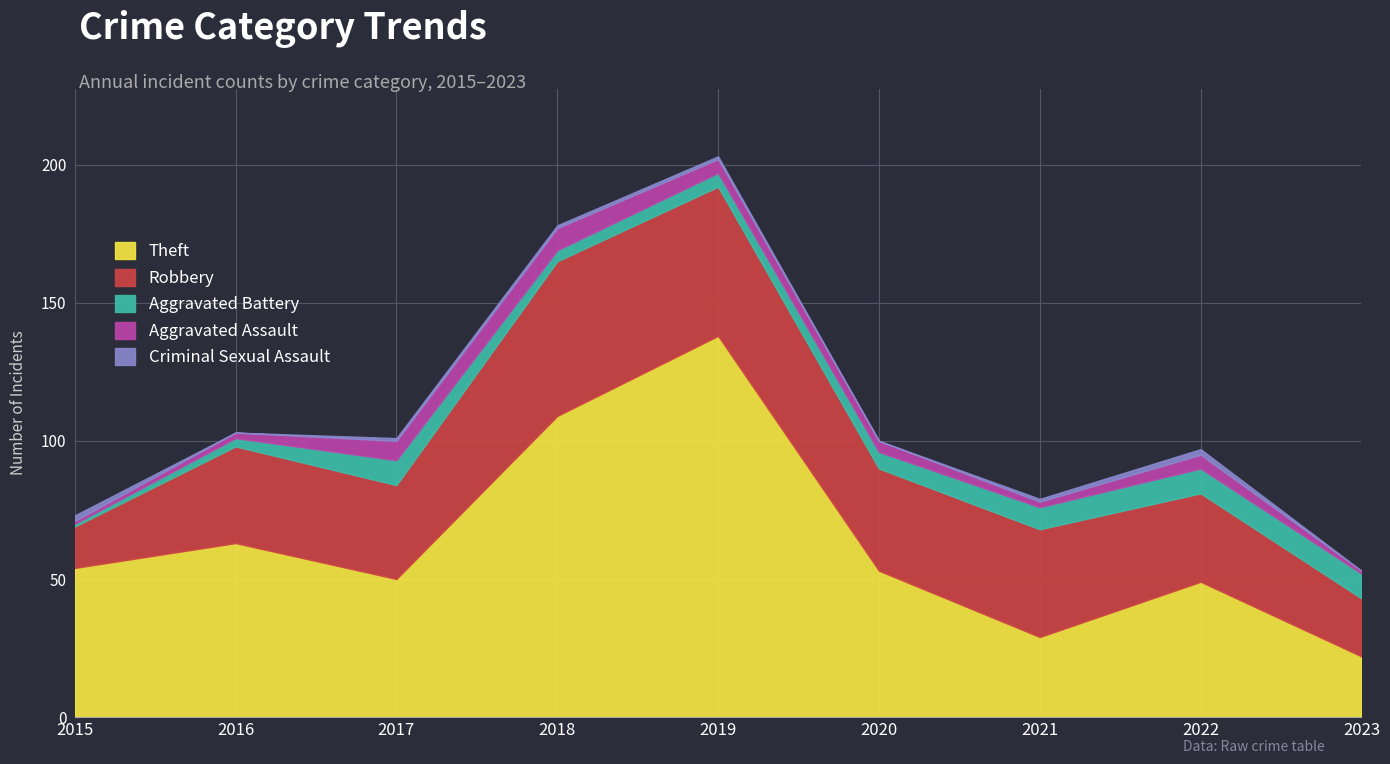

Does the chart have visible grid lines?

Yes